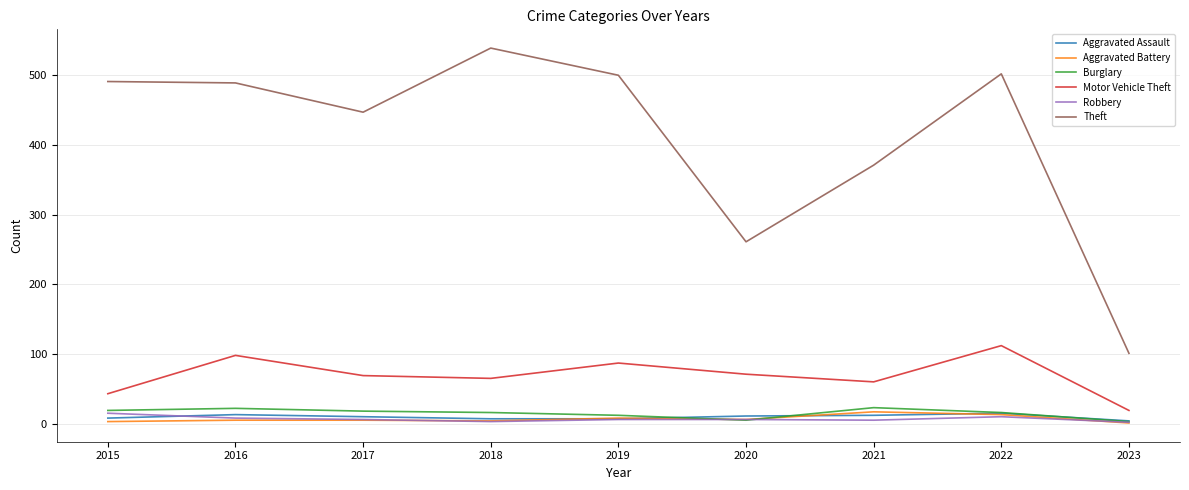

Which series changed the most between 2019 and 2020?

Theft